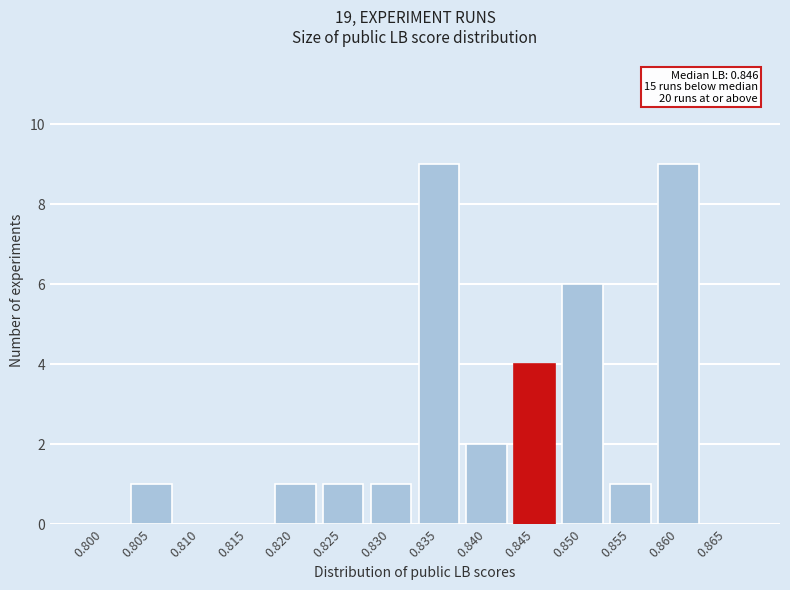

Reading left to right, extract all data points from this chart.

0.800=0	0.805=1	0.810=0	0.815=0	0.820=1	0.825=1	0.830=1	0.835=9	0.840=2	0.845=4	0.850=6	0.855=1	0.860=9	0.865=0